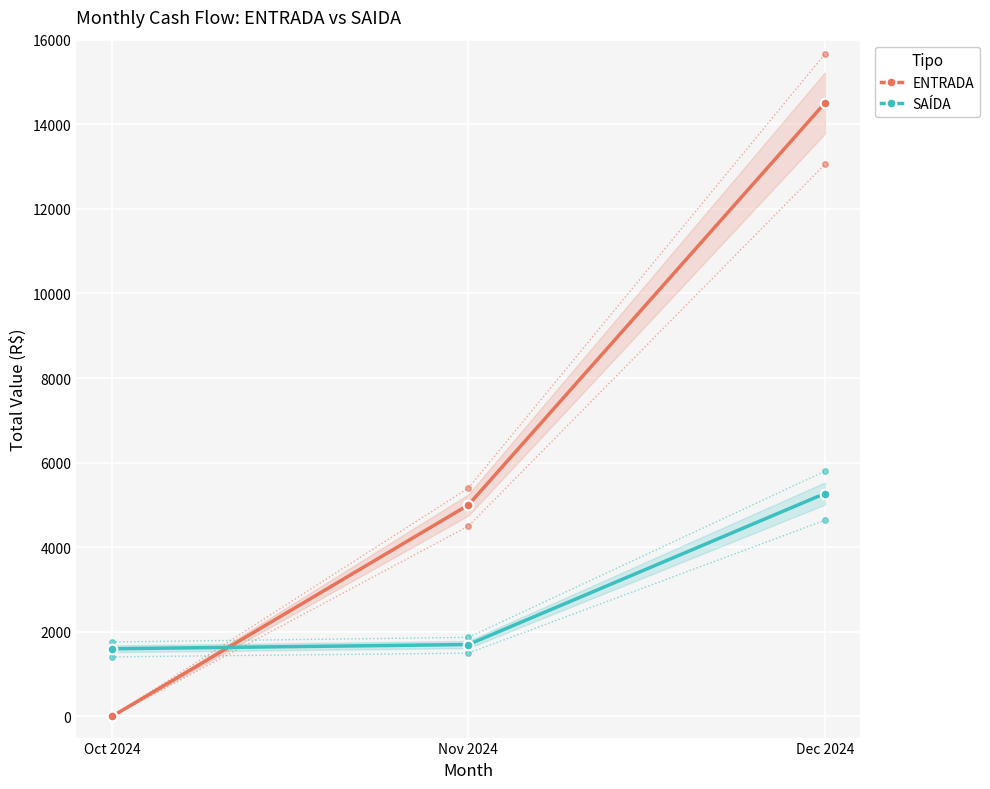

At Oct 2024, list the series in order from largest to smallest.

SAÍDA, ENTRADA